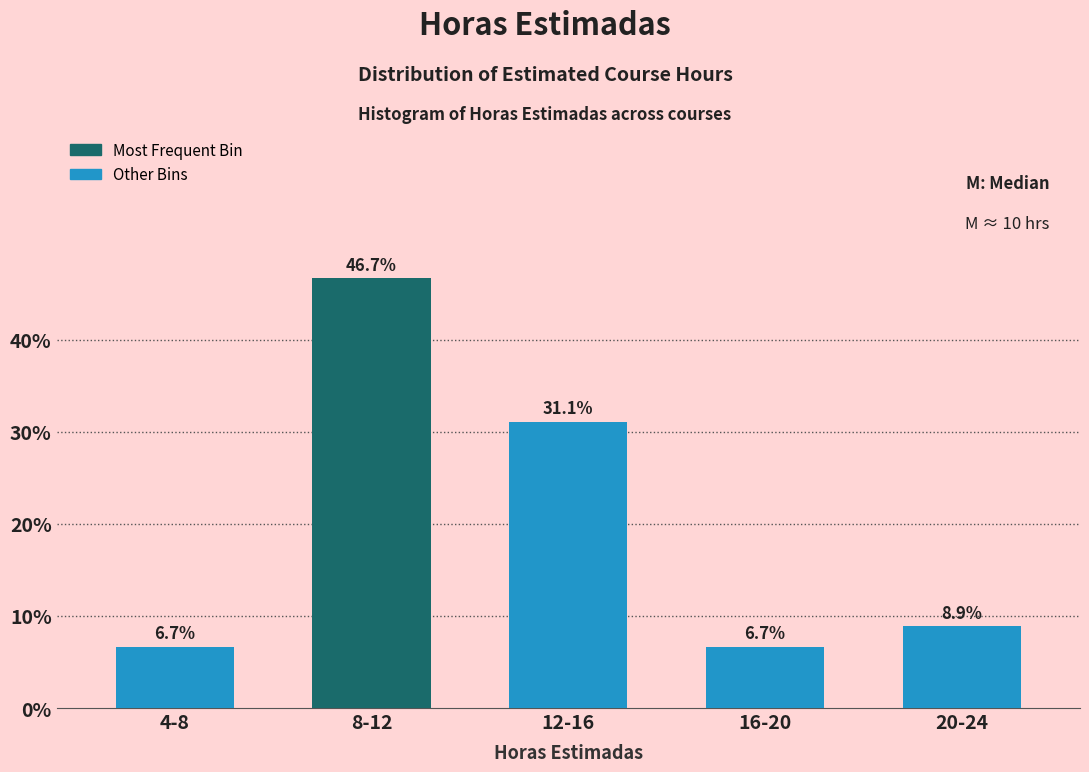

Reading left to right, extract all data points from this chart.

4-8=6.7	8-12=46.7	12-16=31.1	16-20=6.7	20-24=8.9